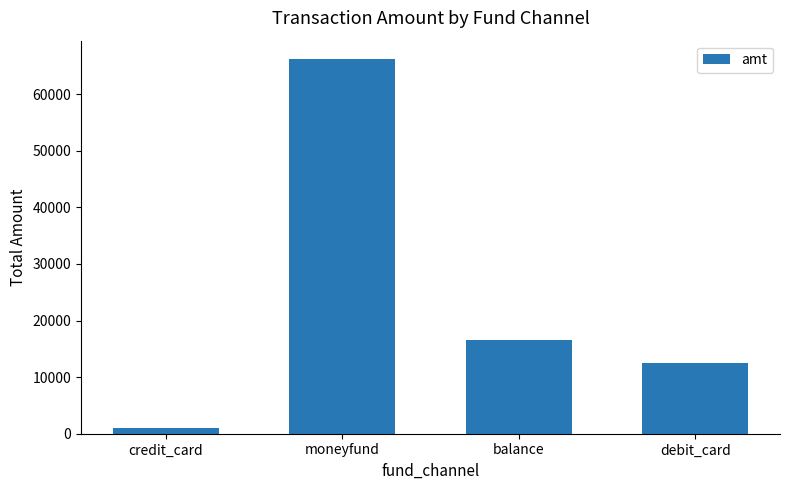

At which category does the chart reach its peak across all series?

moneyfund